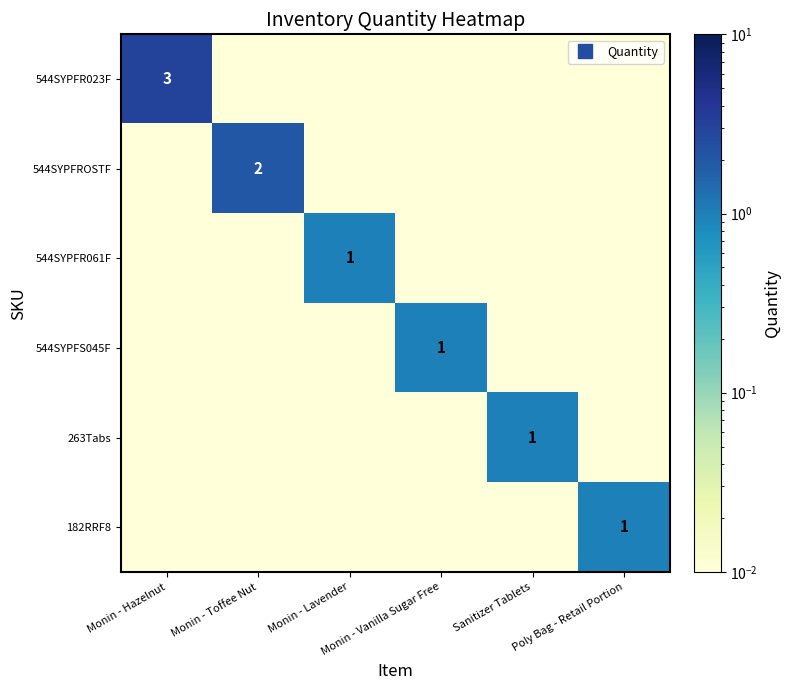

At which category is the sum across all series the highest?

Monin - Hazelnut